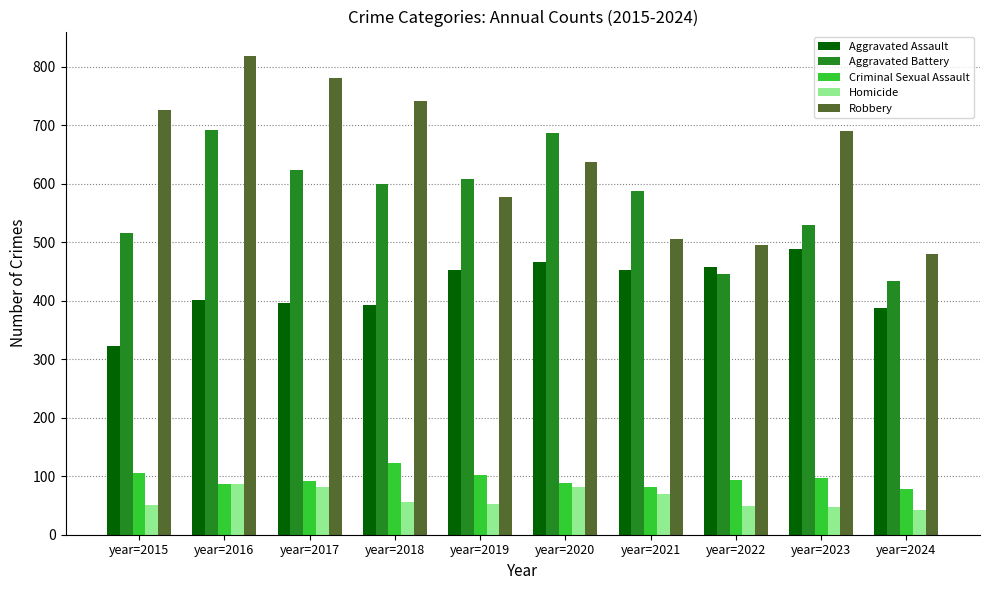

What is the value of the Criminal Sexual Assault bar at the 3rd from the left?

91